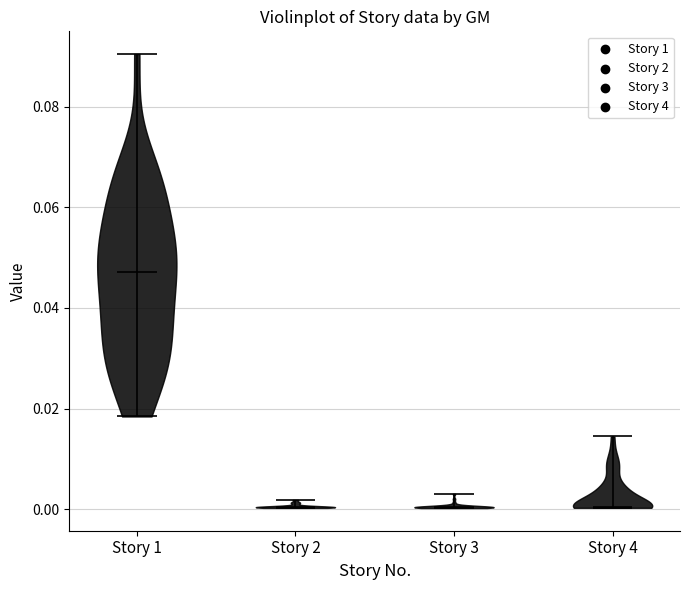

What is the highest point the violin for Story 3 reaches on the y-axis? The values are not printed on the chart, so give them approximately, as read against the axis.

0.004